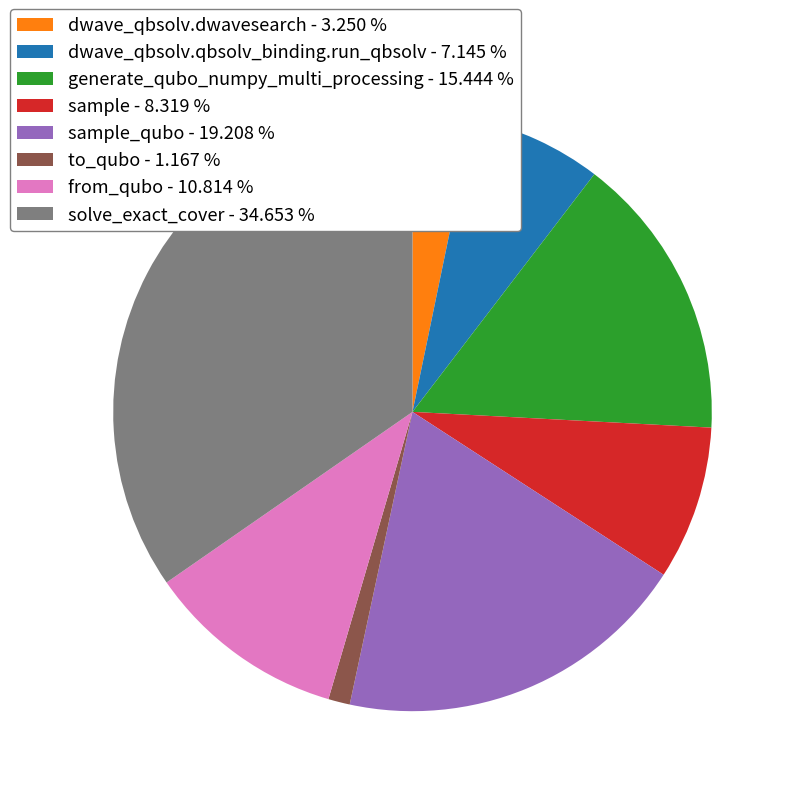

Rank the categories by value from lowest to highest.

to_qubo - 1.167 %, dwave_qbsolv.dwavesearch - 3.250 %, dwave_qbsolv.qbsolv_binding.run_qbsolv - 7.145 %, sample - 8.319 %, from_qubo - 10.814 %, generate_qubo_numpy_multi_processing - 15.444 %, sample_qubo - 19.208 %, solve_exact_cover - 34.653 %